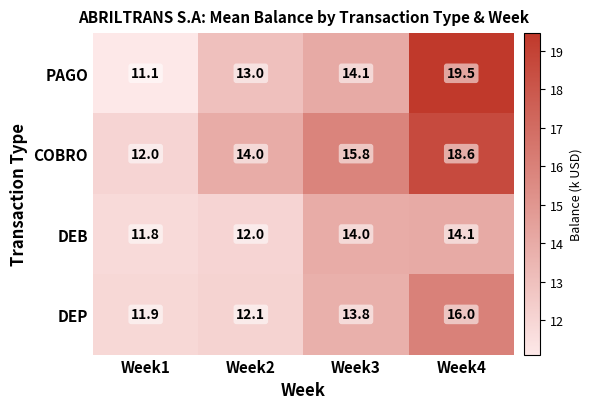

Reading right to left, what are all the values shown in this chart?

PAGO: Week4=19.5	Week3=14.1	Week2=13.0	Week1=11.1
COBRO: Week4=18.6	Week3=15.8	Week2=14.0	Week1=12.0
DEB: Week4=14.1	Week3=14.0	Week2=12.0	Week1=11.8
DEP: Week4=16.0	Week3=13.8	Week2=12.1	Week1=11.9